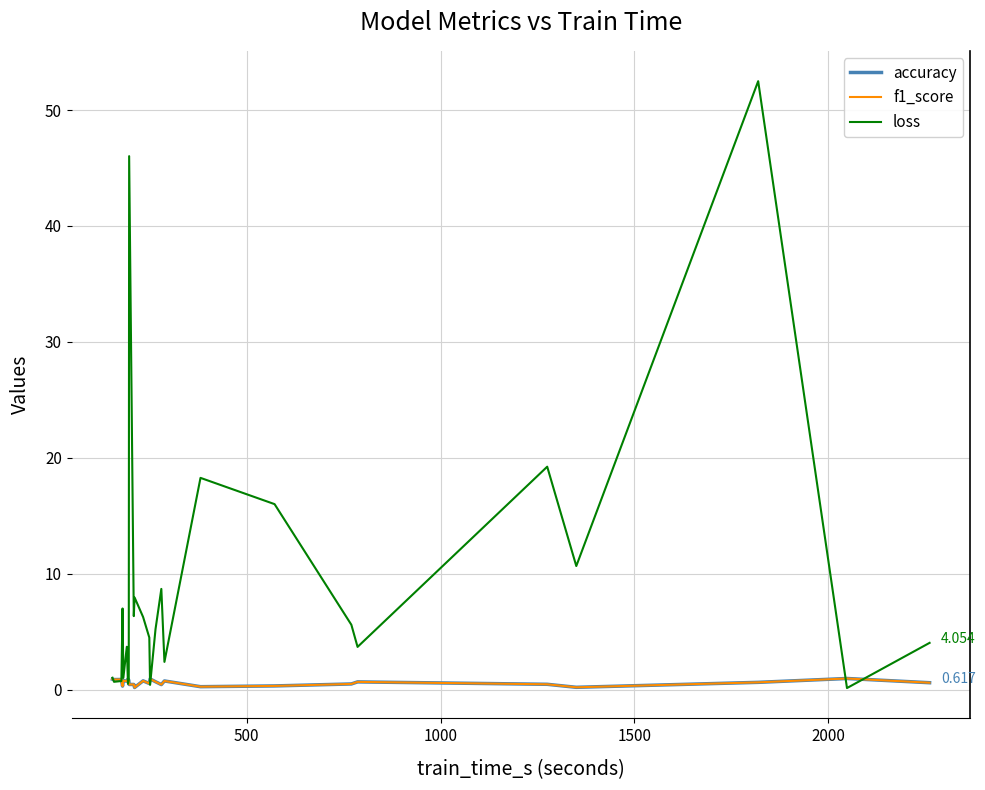

Which series has the widest spread of values?

loss